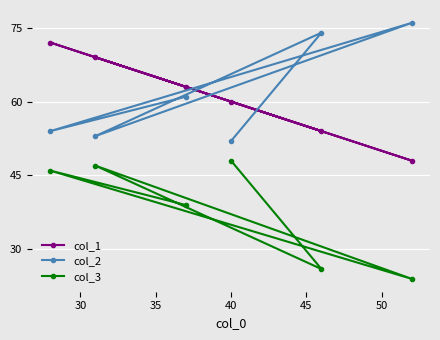

Reading left to right, transcribe all the data shown in this chart.

col_1: 72	69	63	60	54	48
col_2: 54	53	61	52	74	76
col_3: 46	47	39	48	26	24